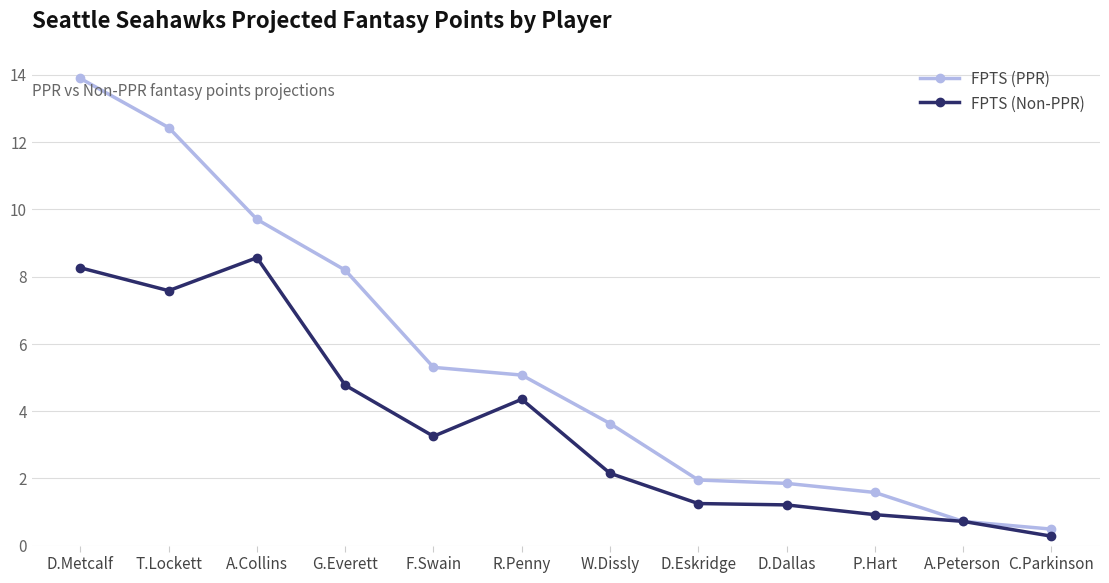

True or false: FPTS (Non-PPR) has a value of 2.8 at W.Dissly.

False